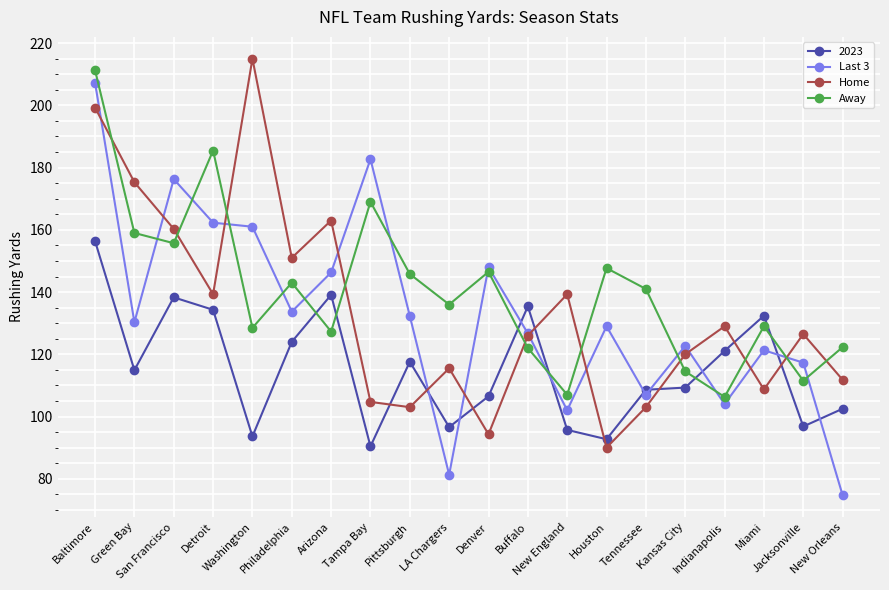

Is the value of Last 3 at Philadelphia greater than the value of Home at Buffalo?

Yes